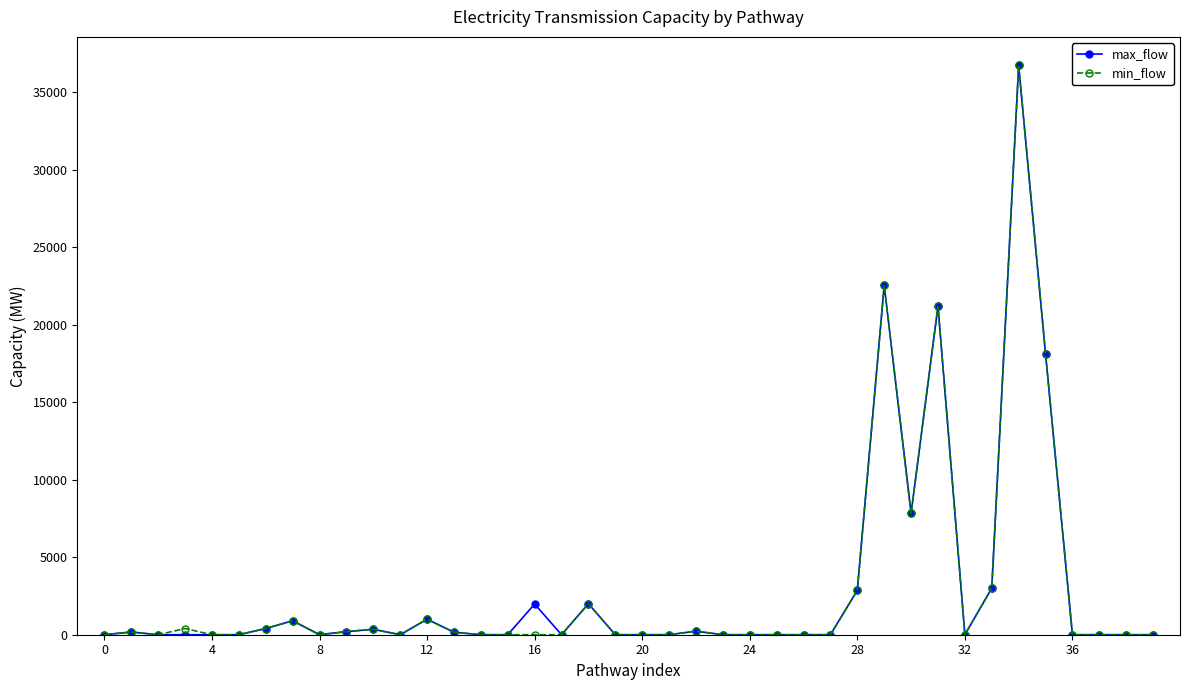

At how many categories does at least one series exceed 19726?

3